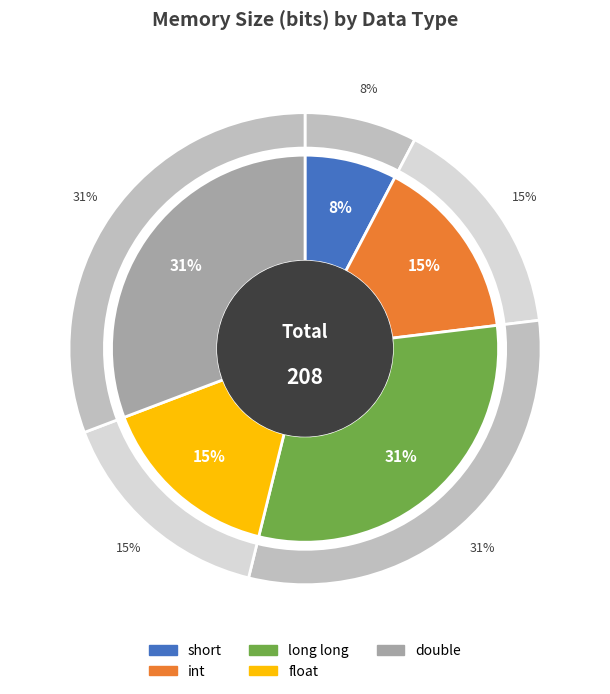

True or false: long long accounts for 39% of the total.

False